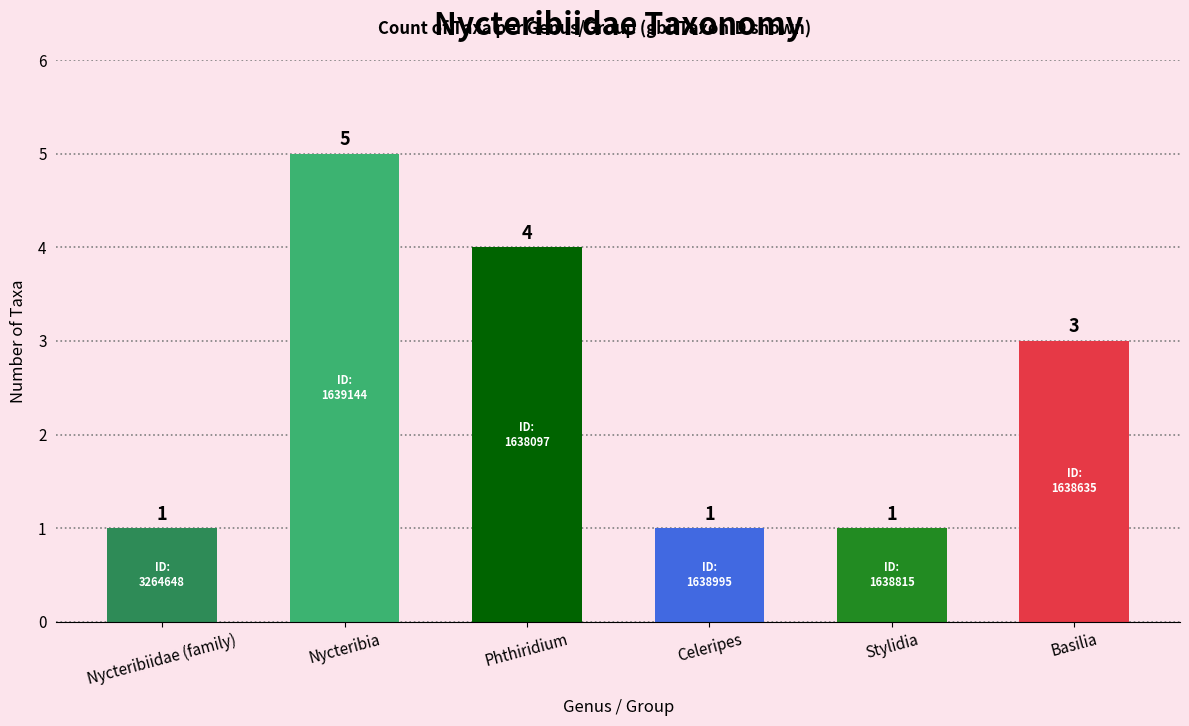

Reading right to left, what are all the values shown in this chart?

Basilia=3	Stylidia=1	Celeripes=1	Phthiridium=4	Nycteribia=5	Nycteribiidae (family)=1